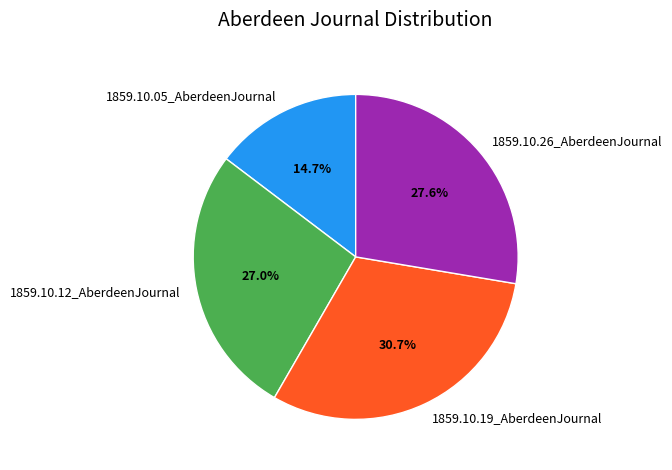

Which has a higher value, 1859.10.26_AberdeenJournal or 1859.10.12_AberdeenJournal?

1859.10.26_AberdeenJournal